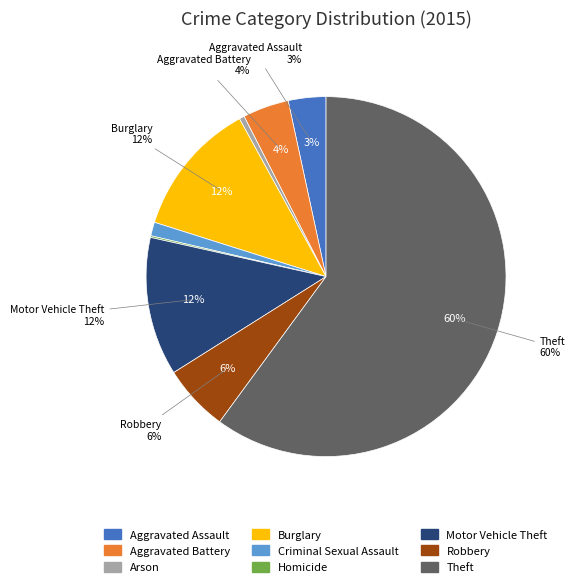

True or false: Motor Vehicle Theft accounts for 5% of the total.

False